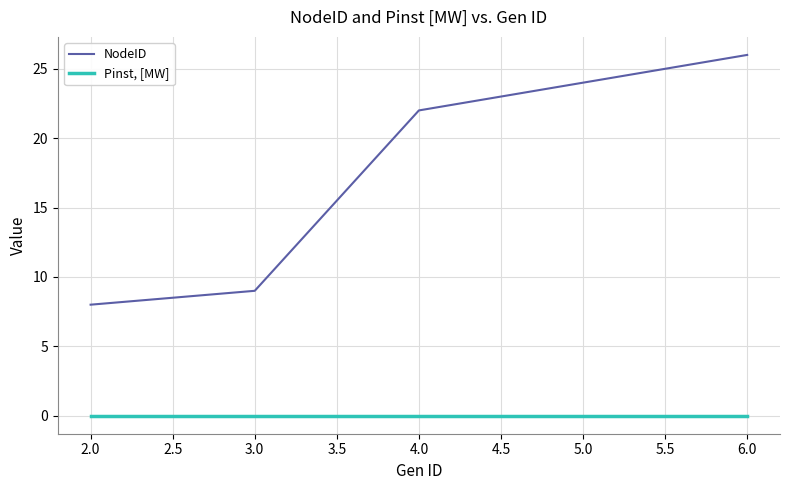

True or false: NodeID and Pinst, [MW] cross at least once.

False